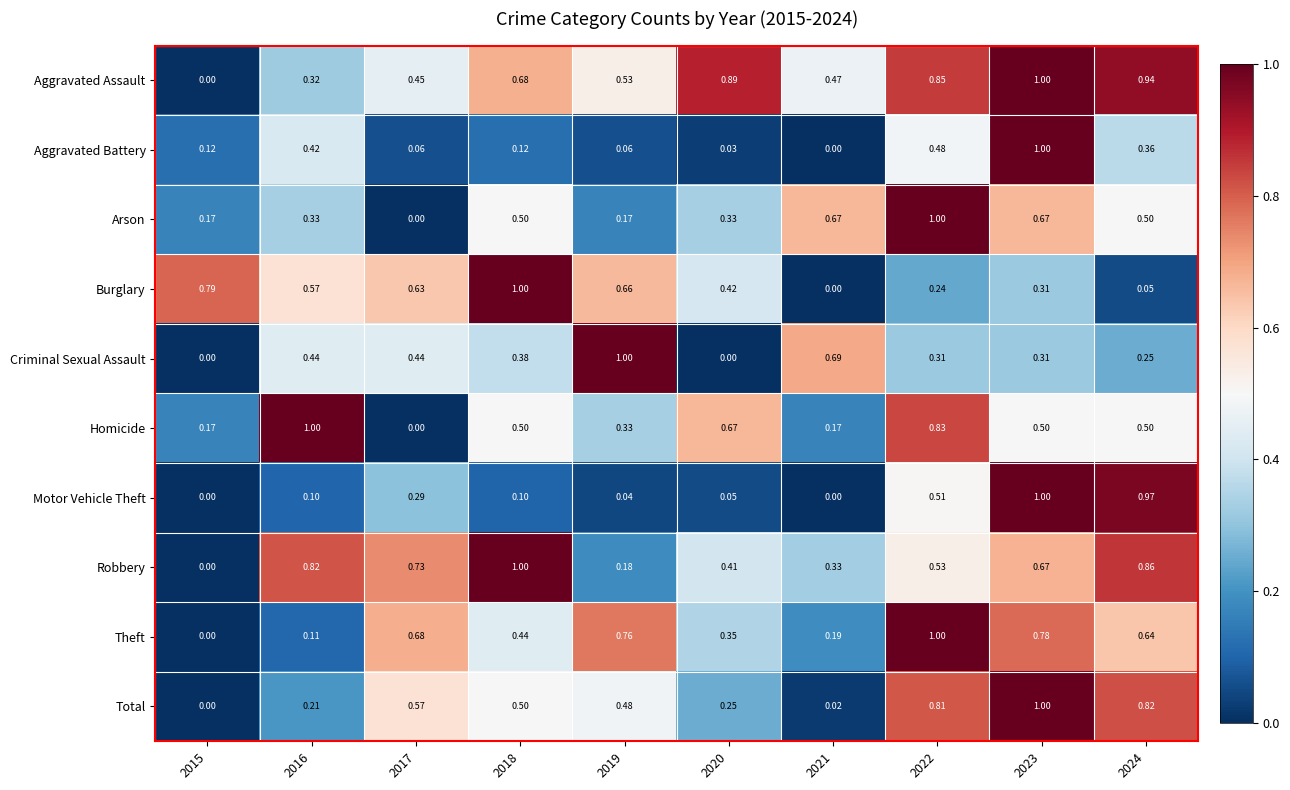

Which series has the largest total across all categories?

Aggravated Assault